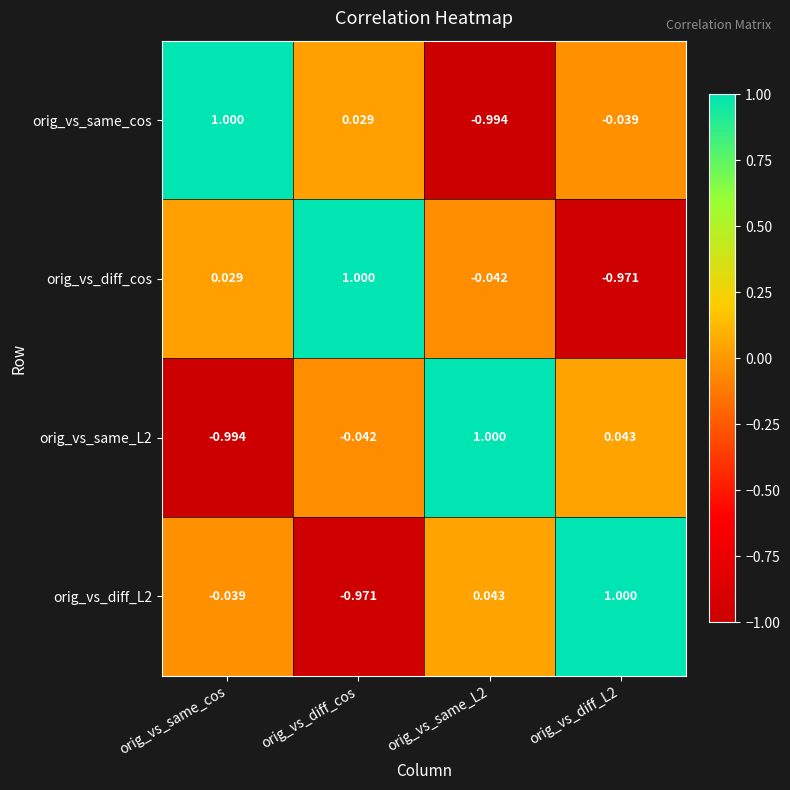

What is the difference between the highest and lowest values at orig_vs_same_cos?

2.0